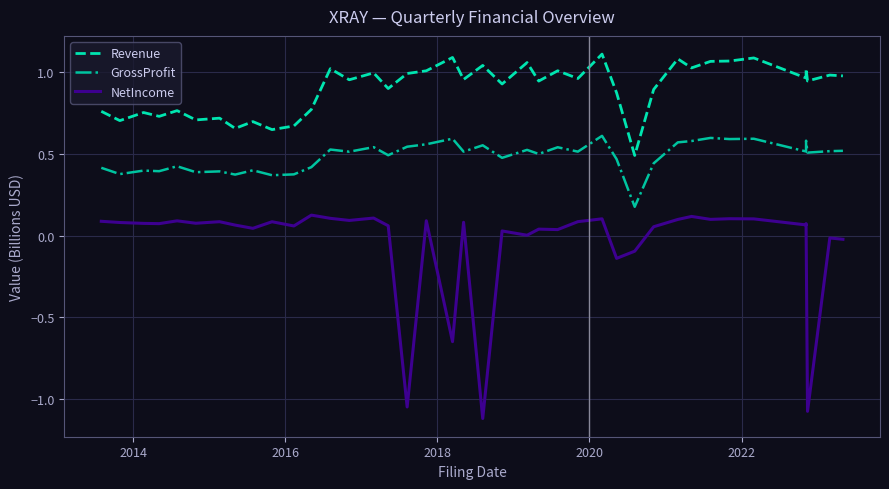

True or false: Revenue has more than 0 points higher than both neighbors.

True